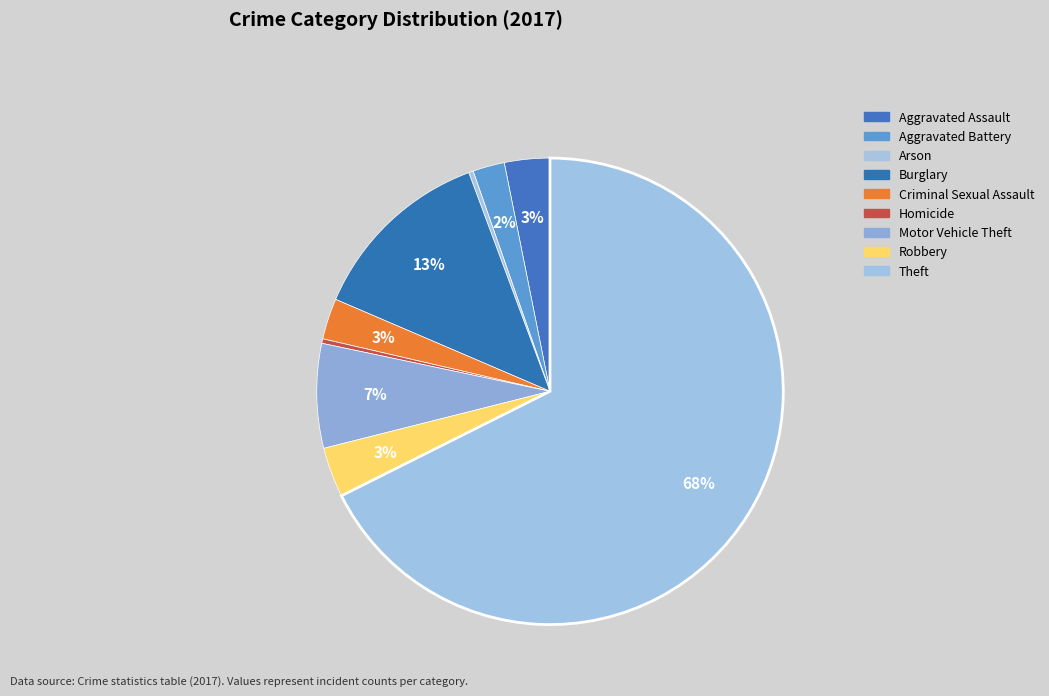

How many segments does this pie chart have?

9